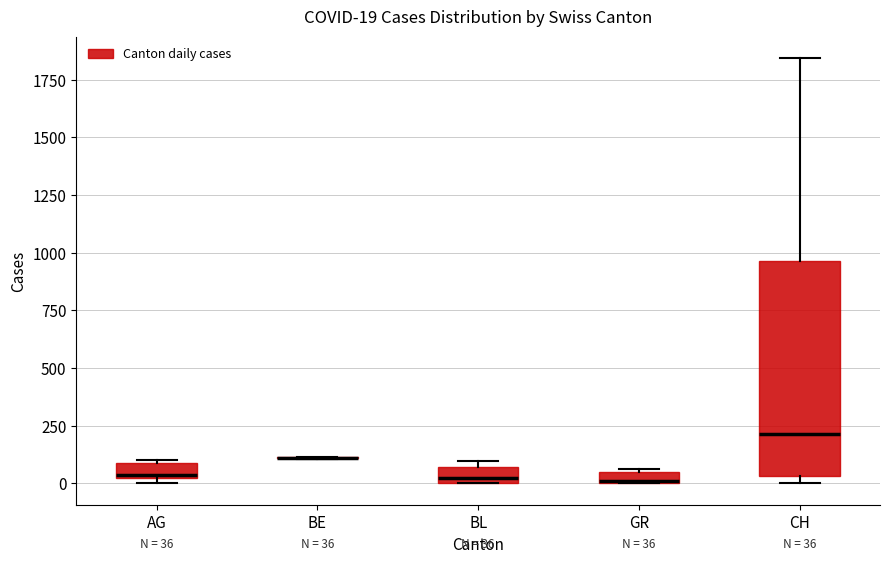

Comparing the boxes themselves (not the whiskers), which one is the tallest?

CH